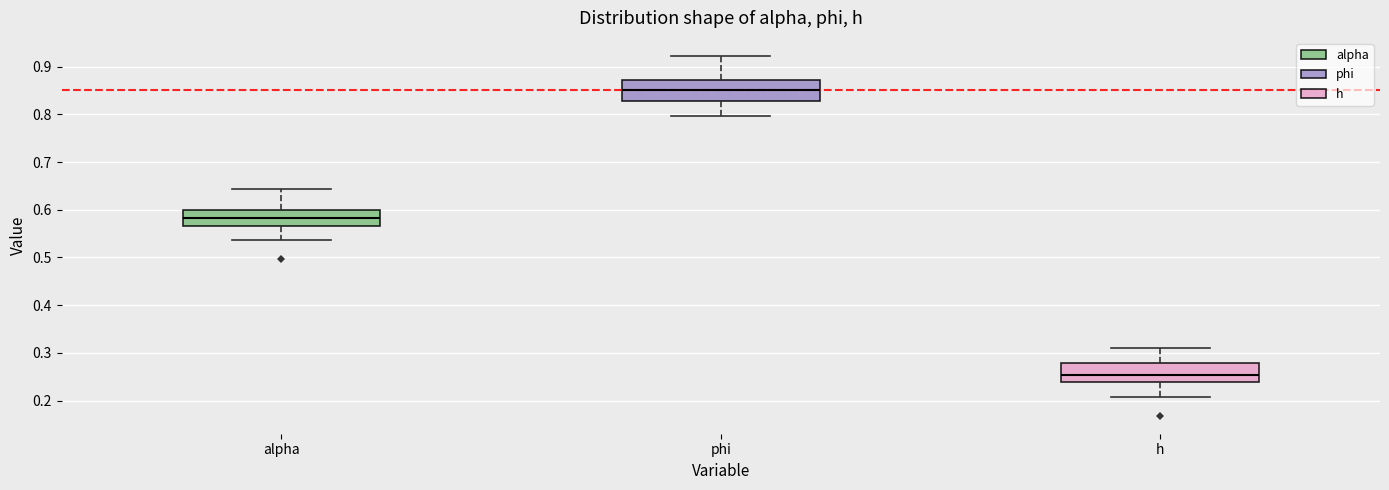

Which box's median line is the lowest?

h